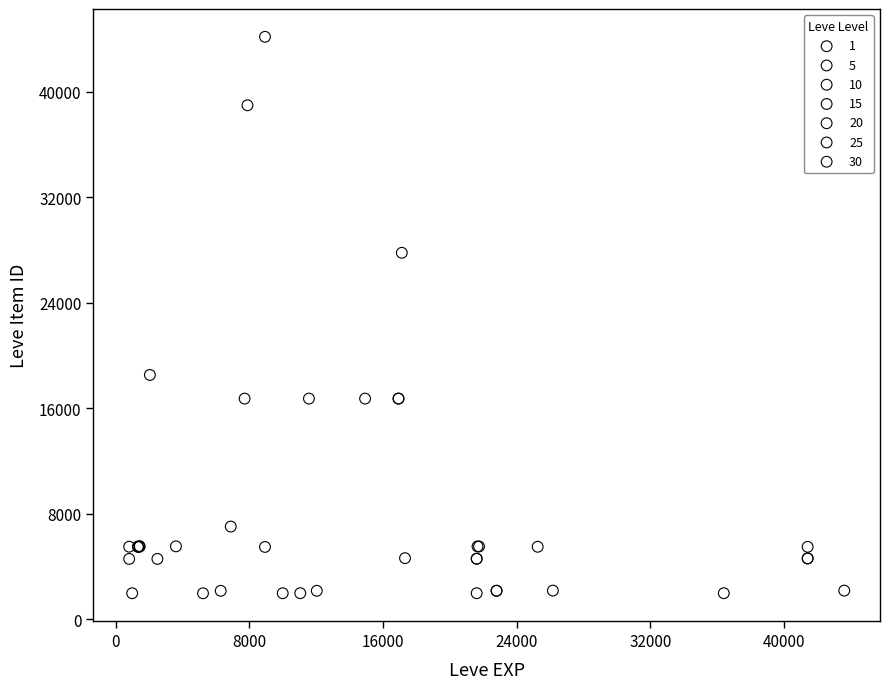

Which series has the largest Y range (max minus min)?

10